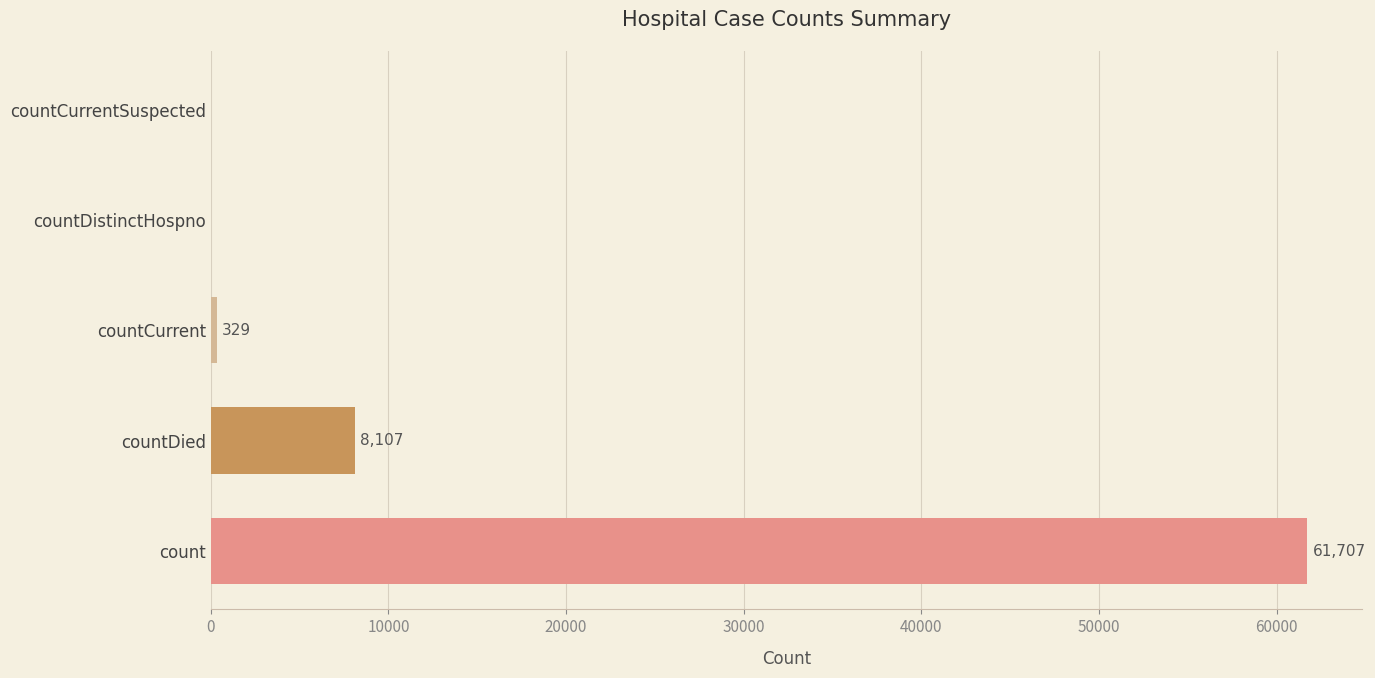

Which has a higher value, countDied or countDistinctHospno?

countDied